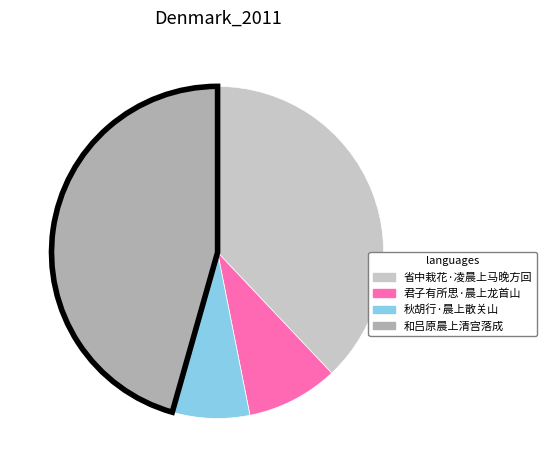

Which slice is the largest?

和吕原晨上清宫落成